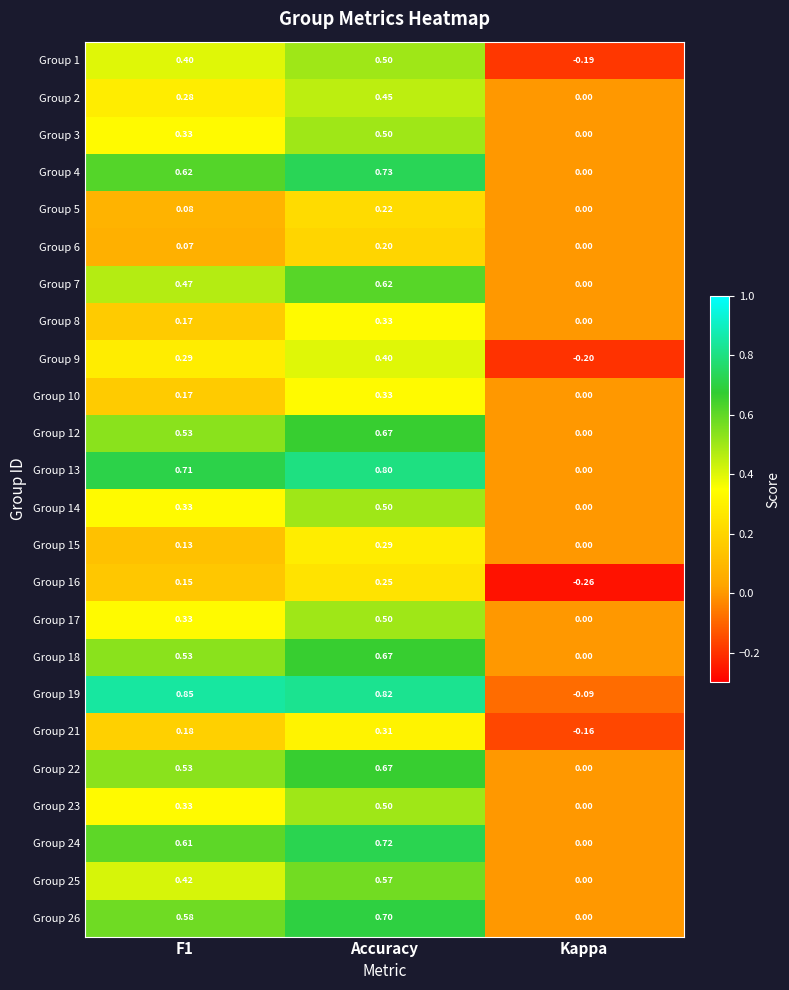

At which category is the sum across all series the highest?

Accuracy